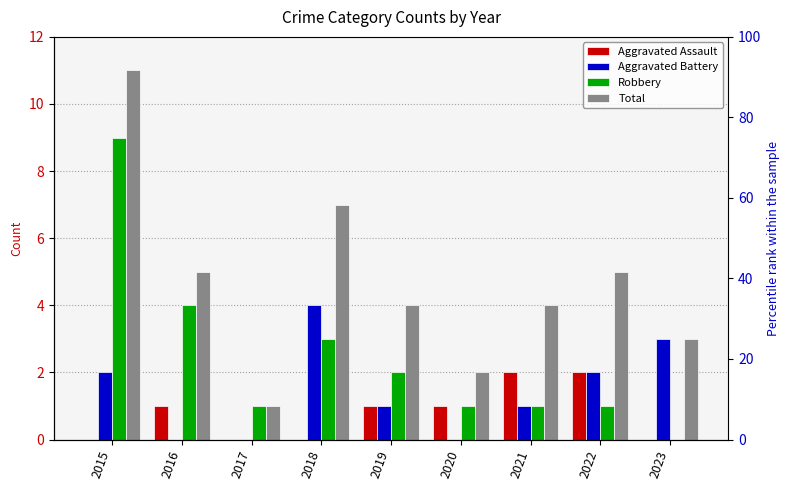

Reading right to left, list all the values displayed in this chart.

Aggravated Assault: 0	2	2	1	1	0	0	1	0
Aggravated Battery: 3	2	1	0	1	4	0	0	2
Robbery: 0	1	1	1	2	3	1	4	9
Total: 3	5	4	2	4	7	1	5	11